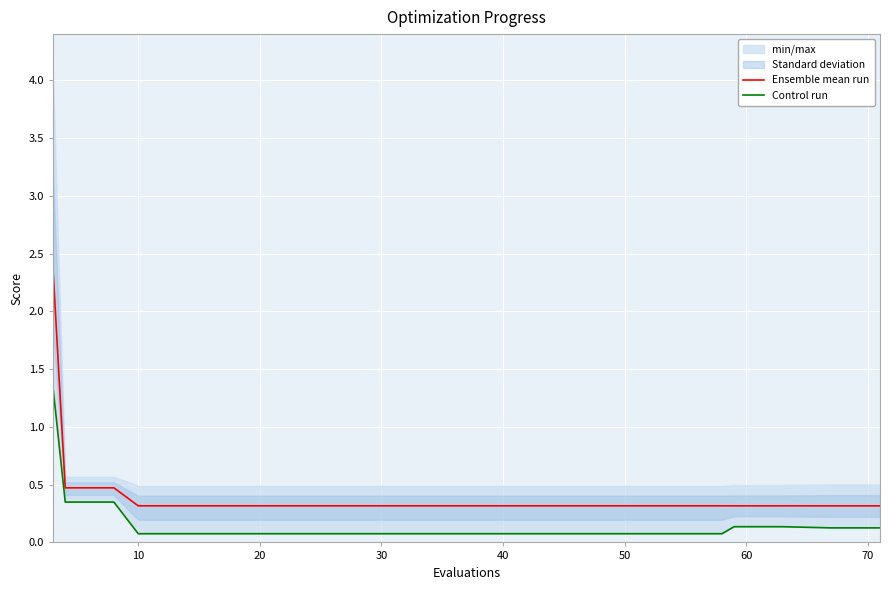

True or false: Control run has a value of 0.1 at 70.

True